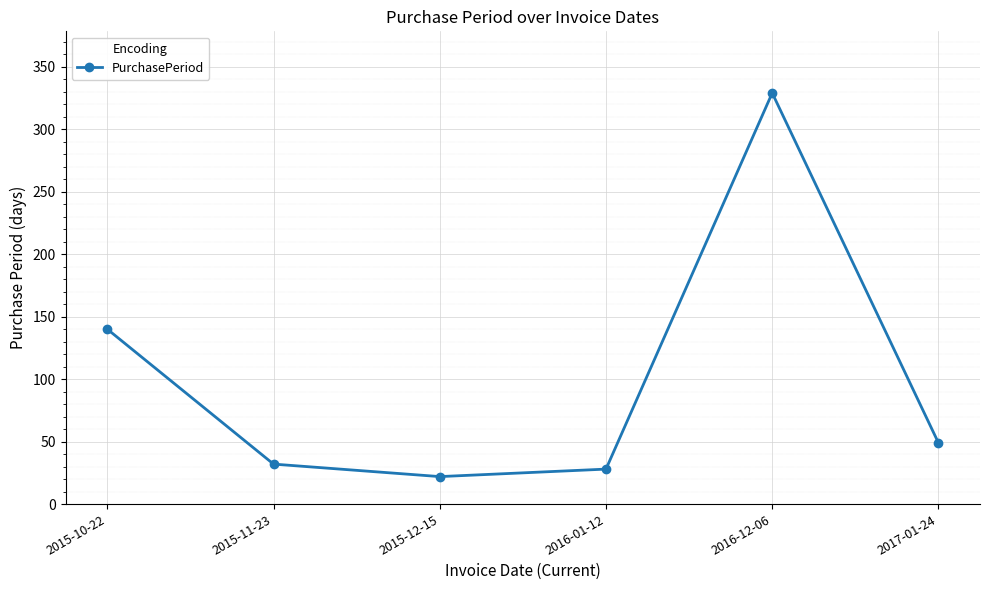

True or false: the data shows 22 at 2015-12-15.

True